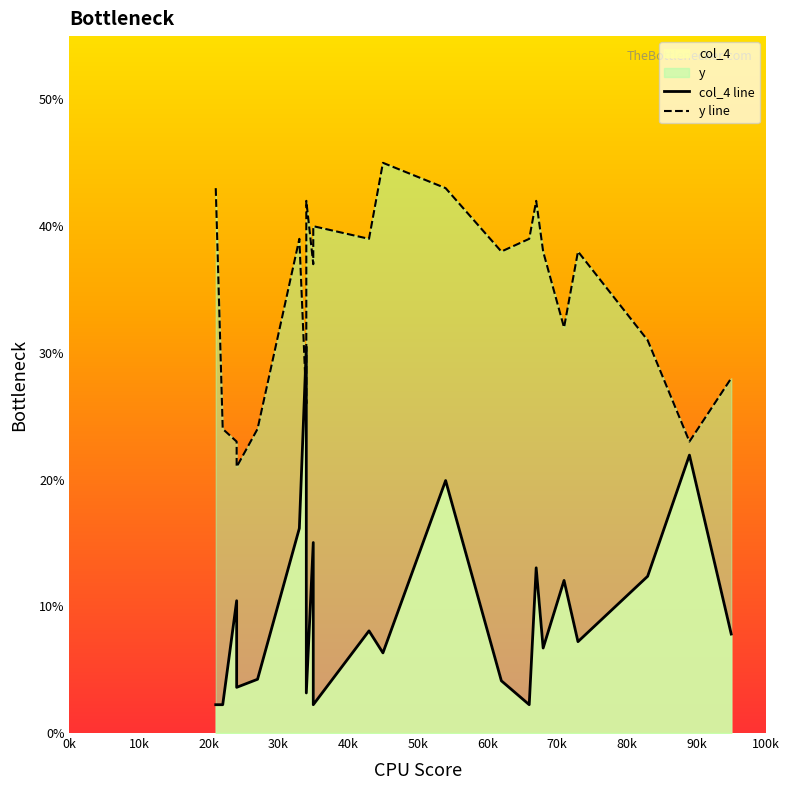

In col_4, how many points are higher than both neighbors (excluding endpoints)?

8